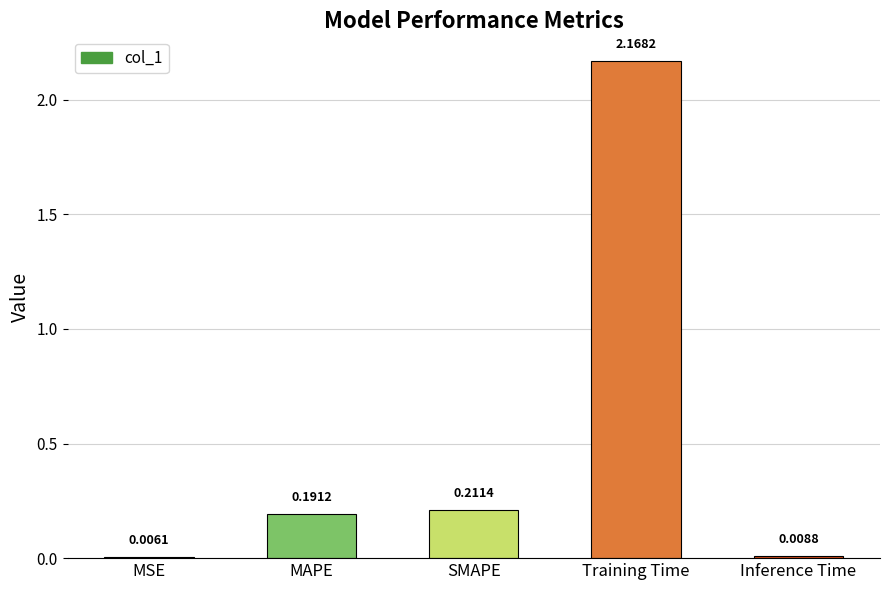

Where is the data nearest to the value 1?

SMAPE